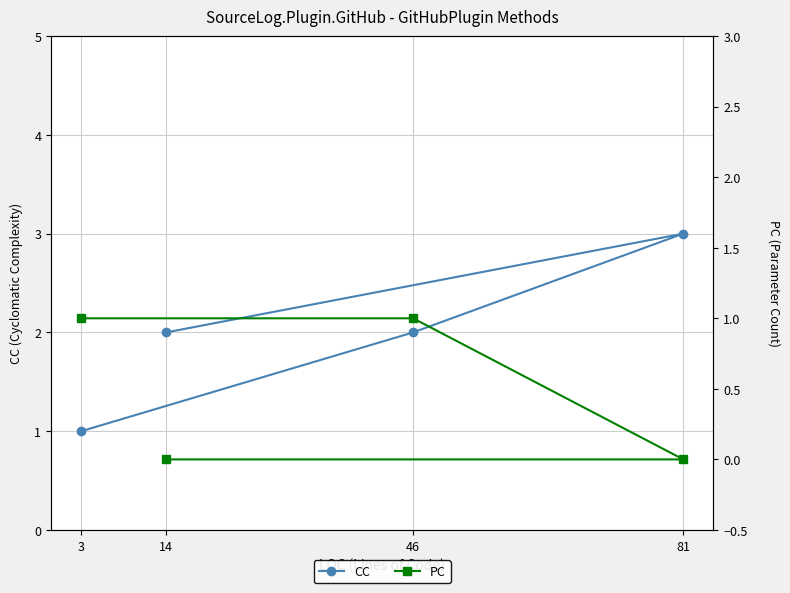

What are all the series names shown in the legend?

CC, PC